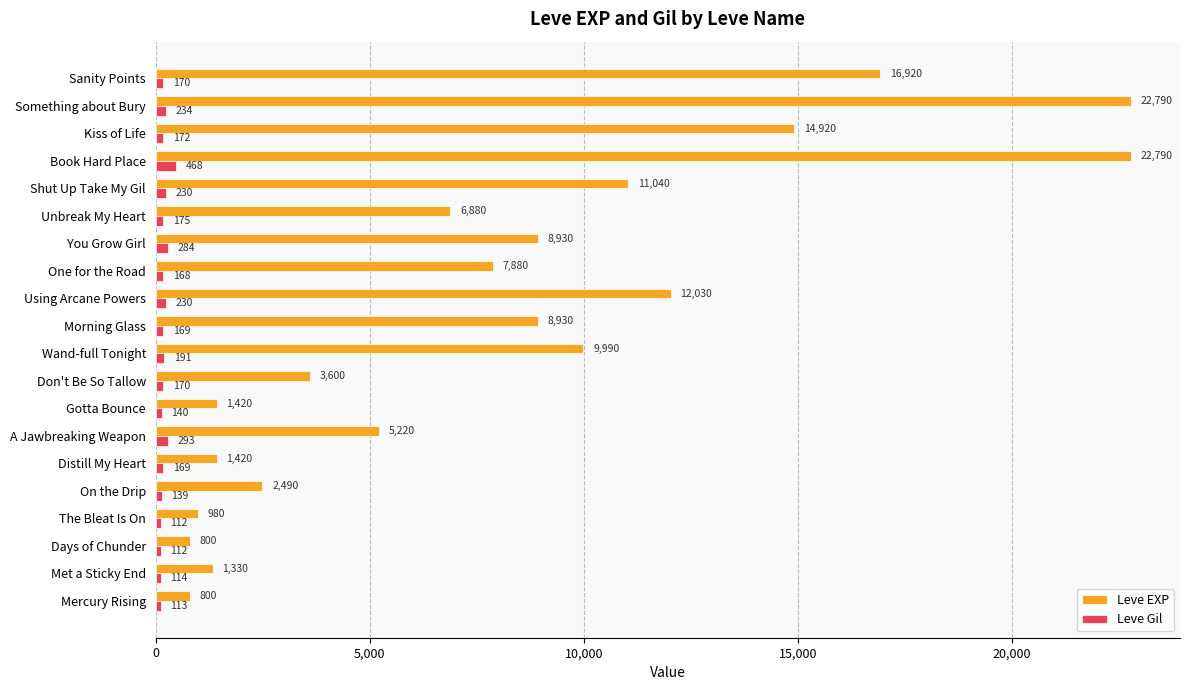

What is the maximum value for Leve Gil?

468